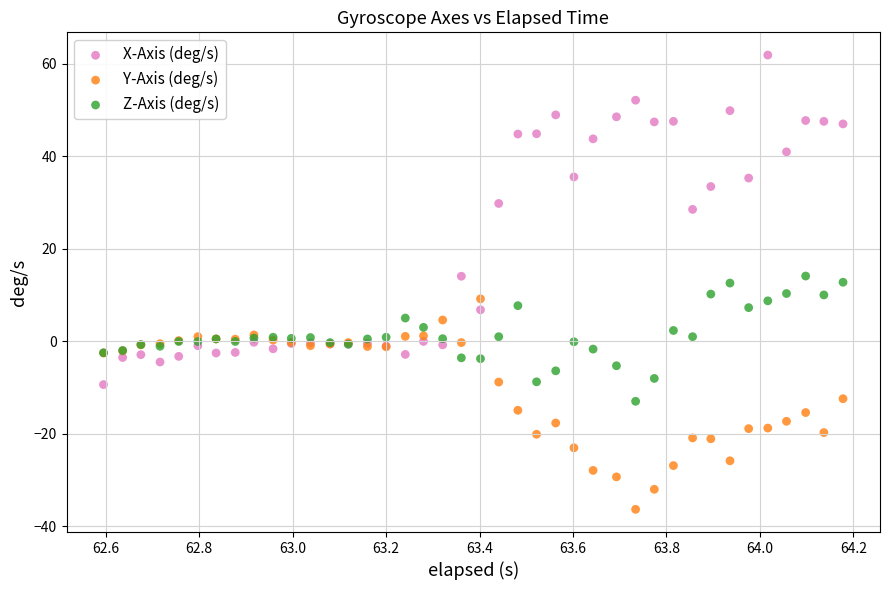

What are all the series names shown in the legend?

X-Axis (deg/s), Y-Axis (deg/s), Z-Axis (deg/s)